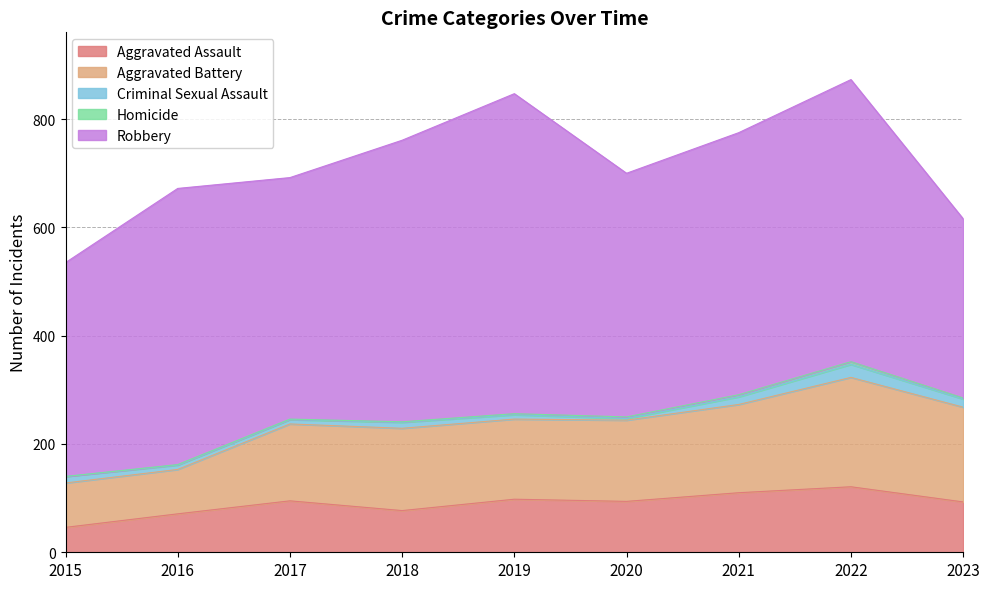

Which series has the widest spread of values?

Robbery